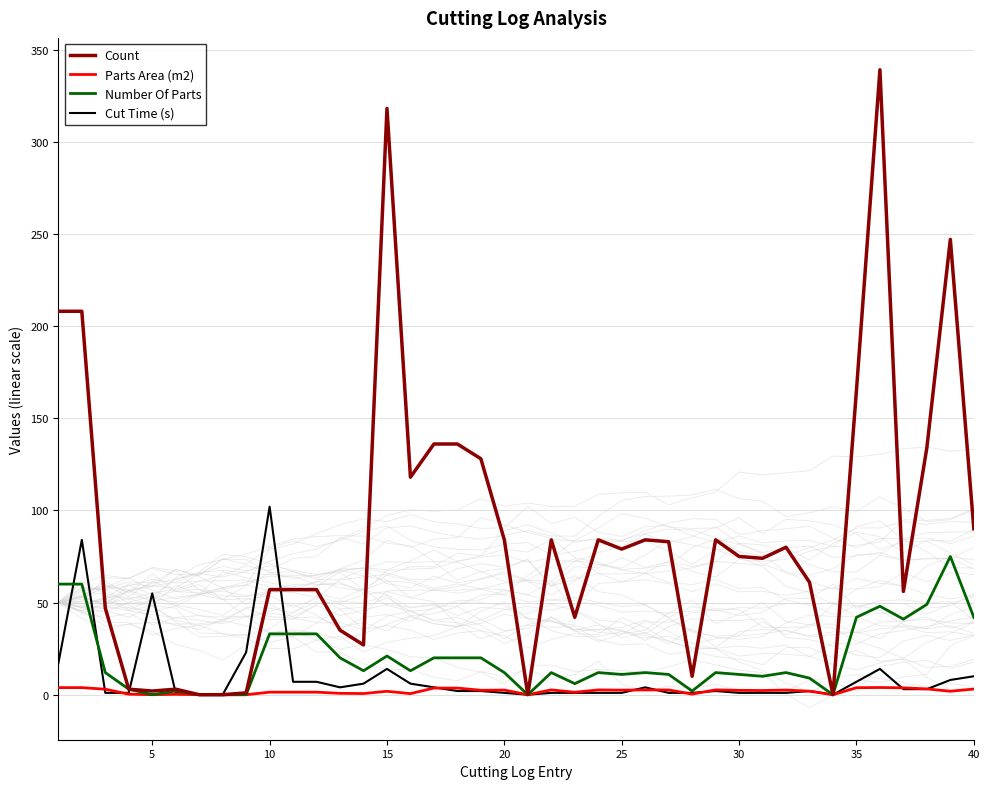

How many values in the Cut Time (s) series are below 2?

17